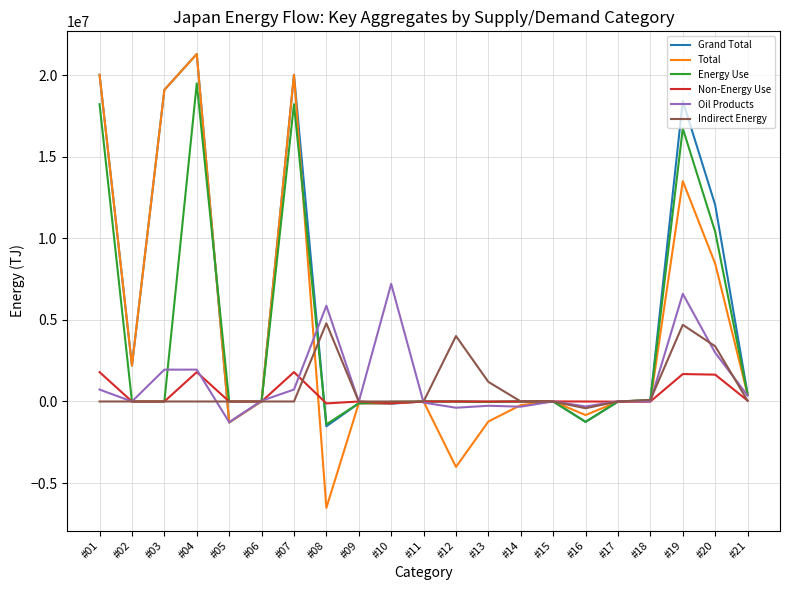

What is the difference between the highest and lowest values at #13?

2426986.1